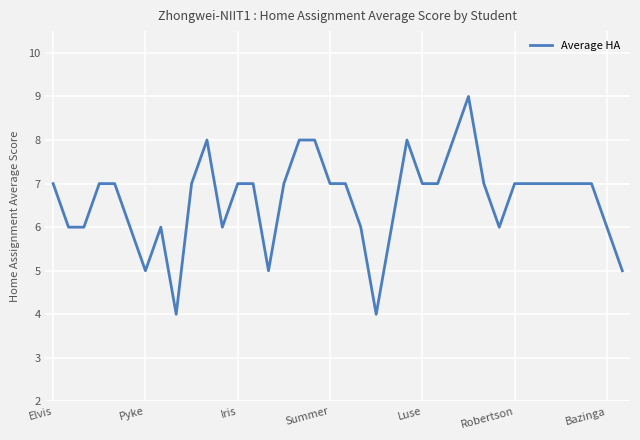

What is the difference between the maximum and minimum values?

5